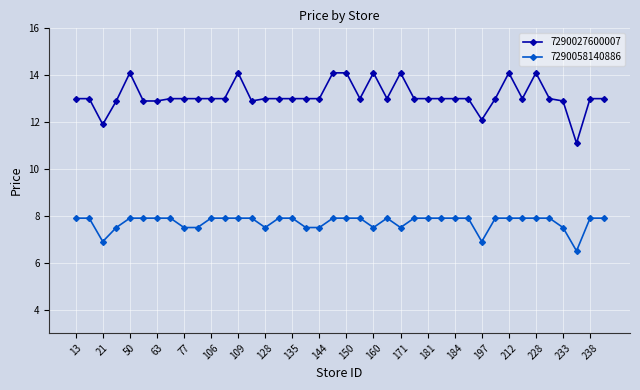

What is the difference between the maximum and minimum values in the 7290058140886 series?

1.4